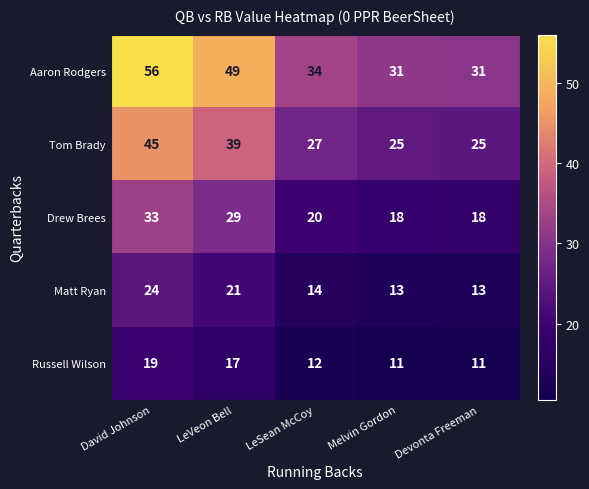

Read the Russell Wilson value at Devonta Freeman.

11